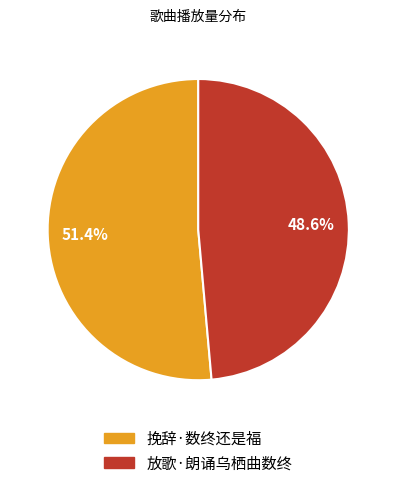

Is the sum of 放歌·朗诵乌栖曲数终 and 挽辞·数终还是福 greater than half?

Yes